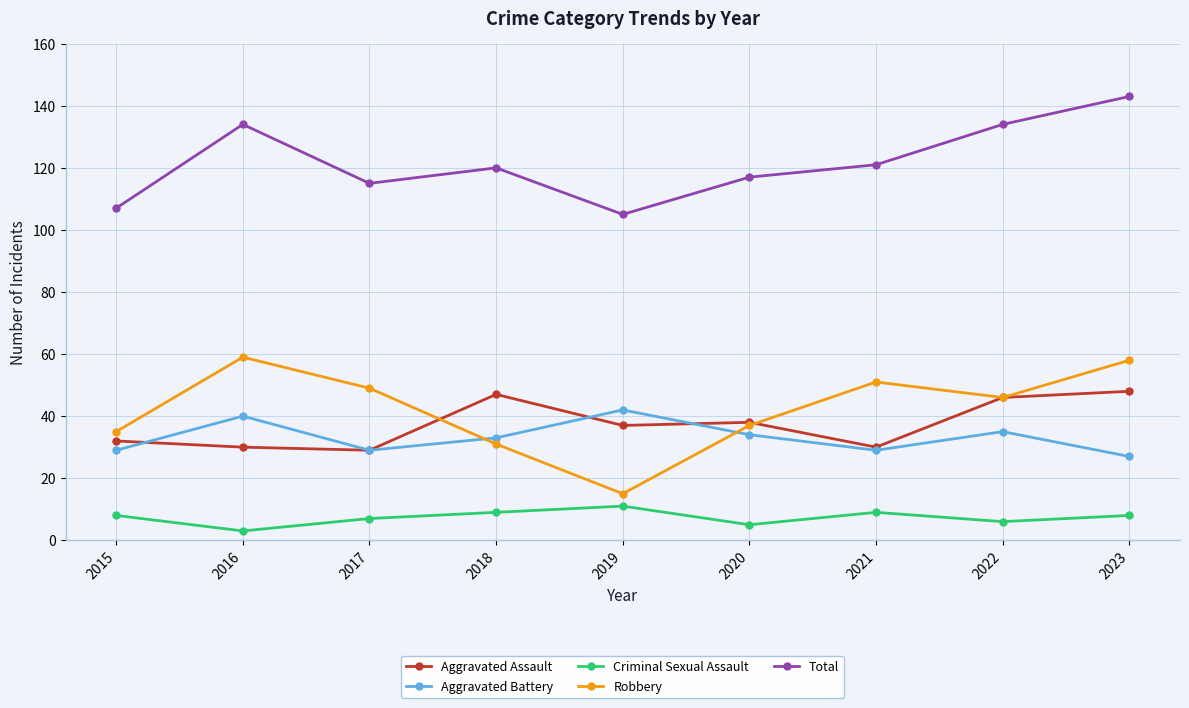

Is the value of Aggravated Battery at 2022 greater than the value of Criminal Sexual Assault at 2017?

Yes